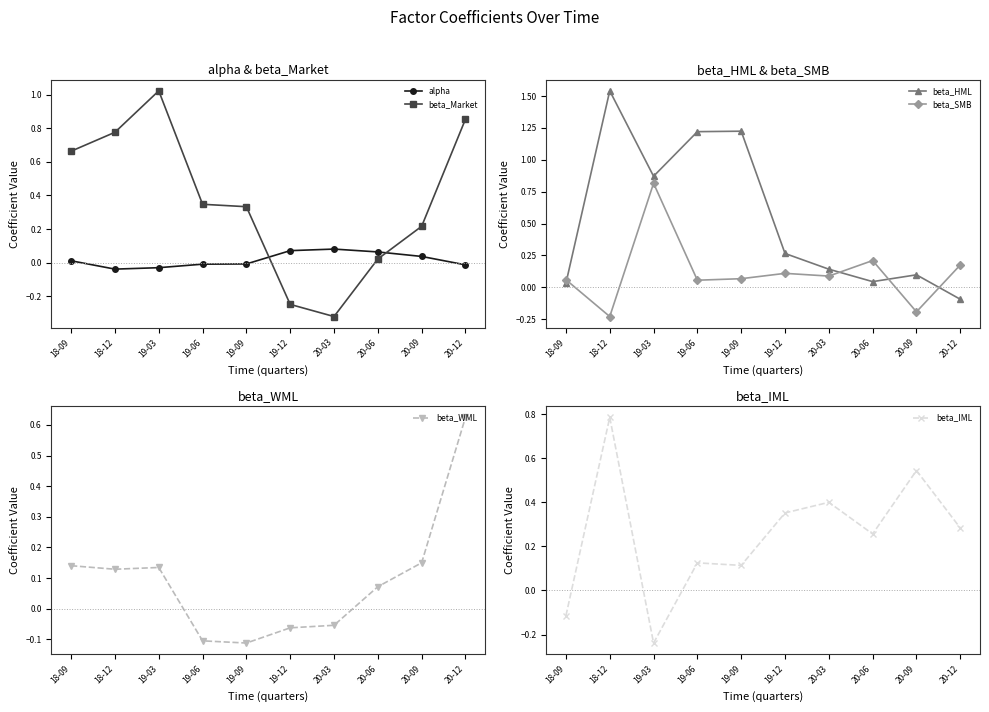

What is the smallest value displayed?

-0.3